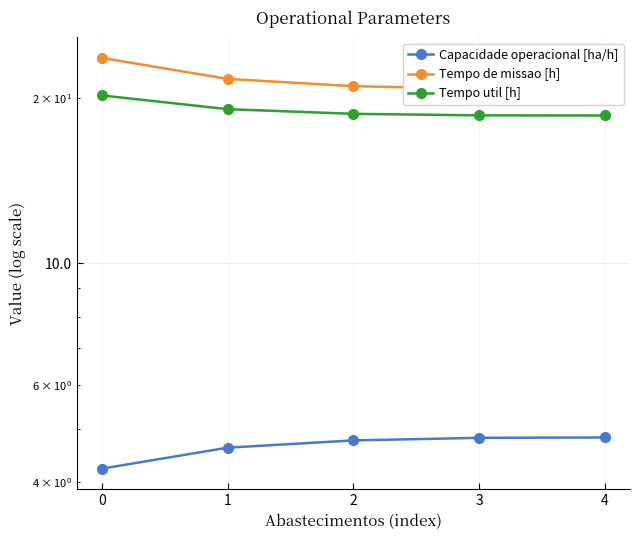

Between 4 and 2, which is larger?

4